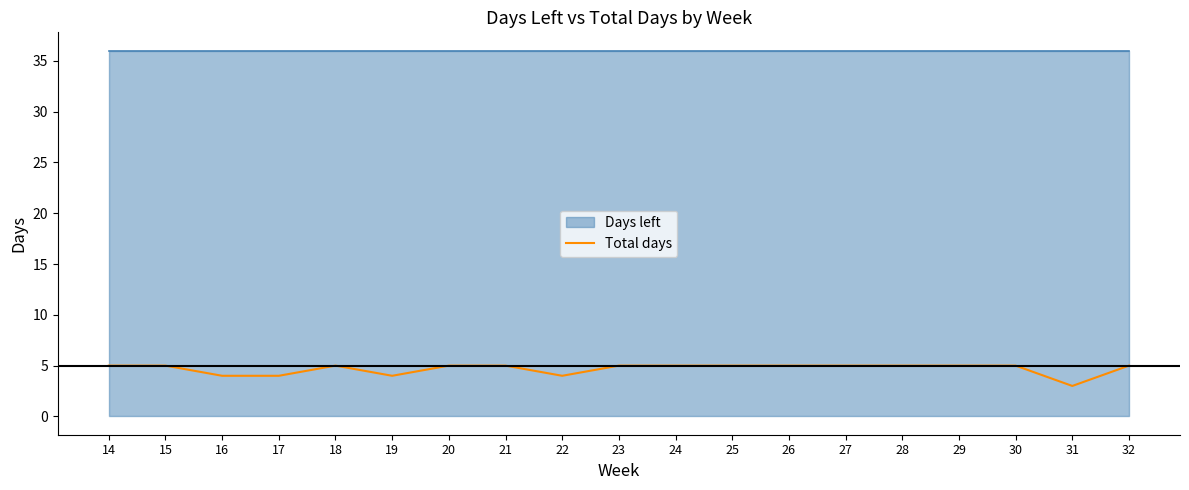

Where is the first local maximum?

18